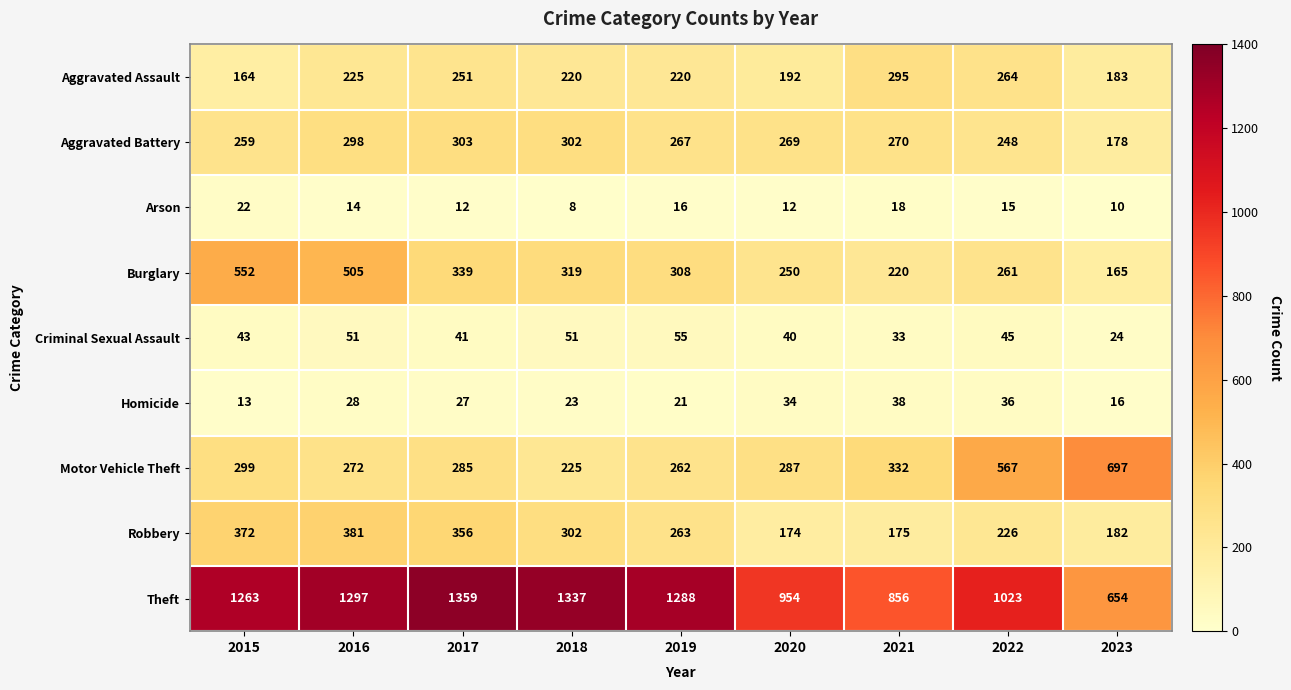

How many data points in Burglary are less than 308?

4